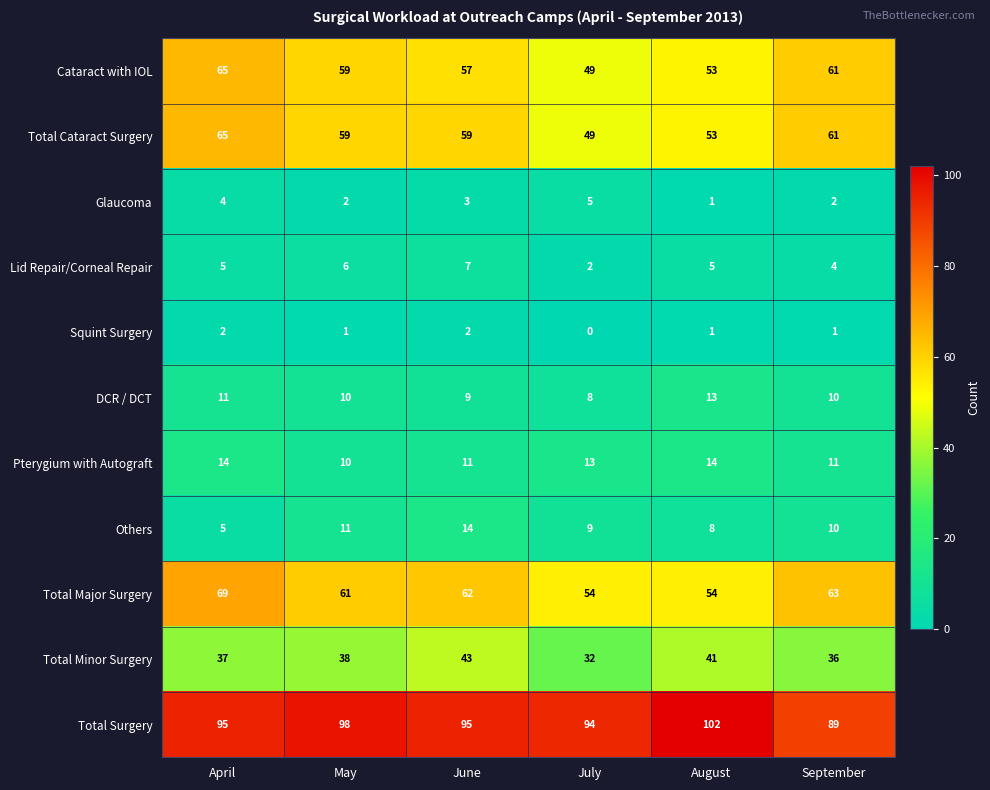

The value of Total Surgery at July is 128. True or false?

False